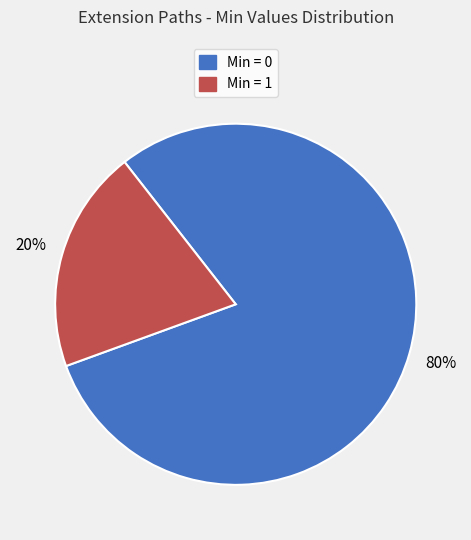

Is there any slice that represents more than half of the pie?

Yes